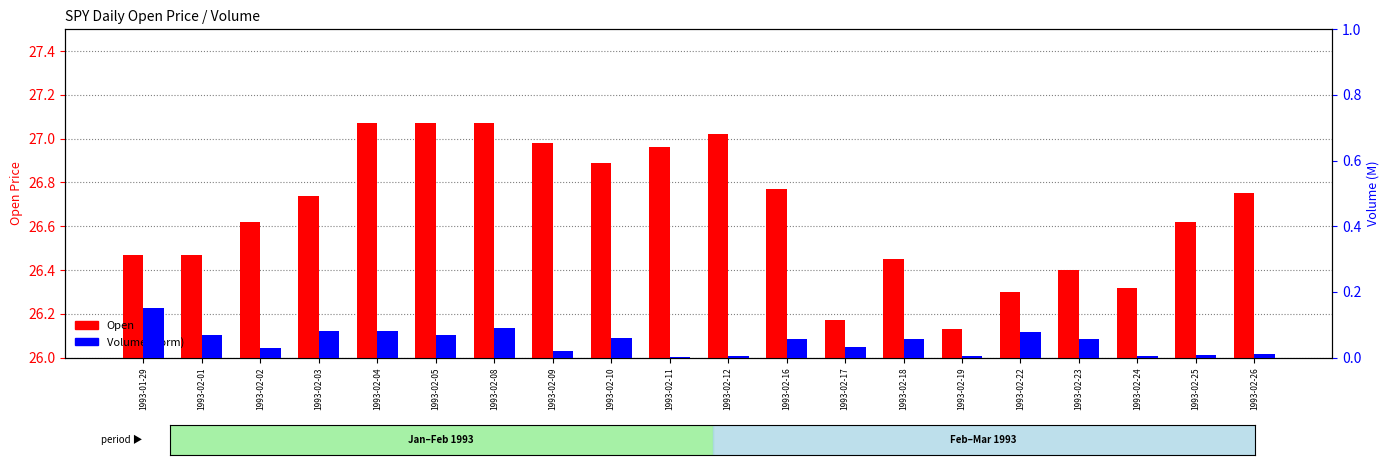

The Volume (norm) series shows 0.1 at 1993-02-03. True or false?

False